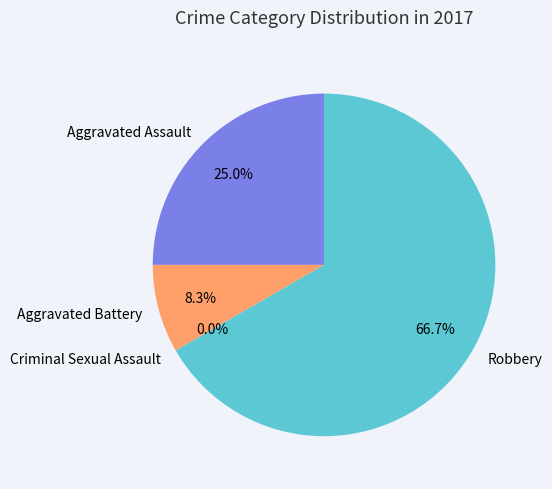

Which category has the smallest portion of the pie?

Criminal Sexual Assault